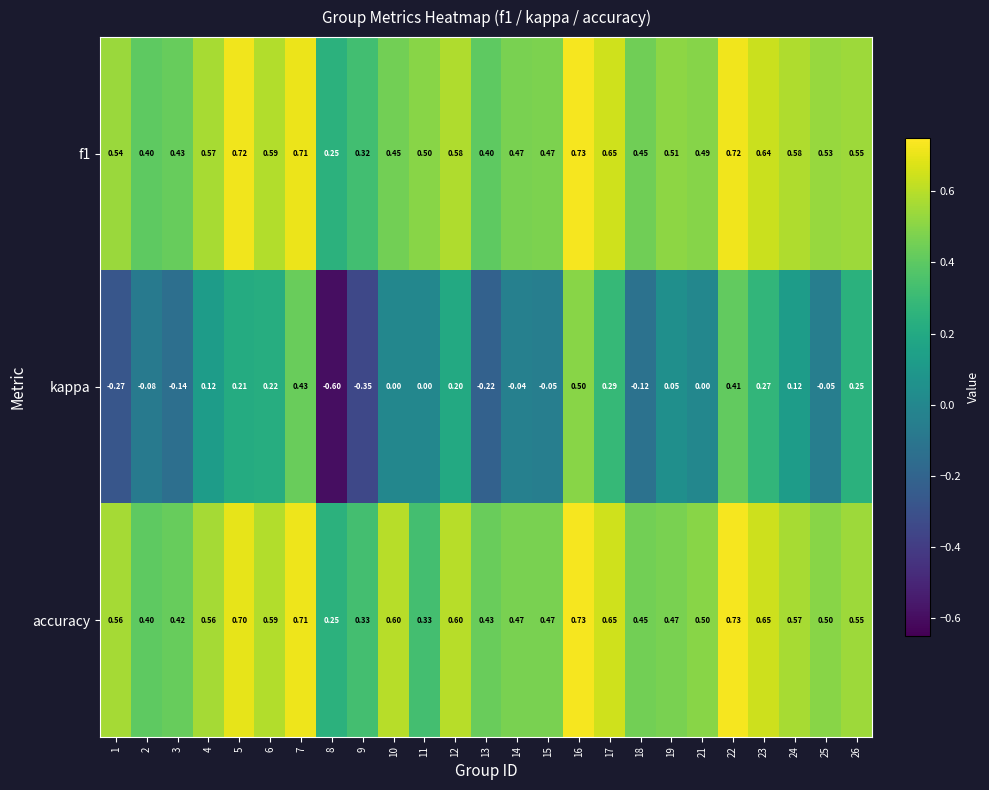

Is the value of kappa at 11 greater than the value of f1 at 1?

No